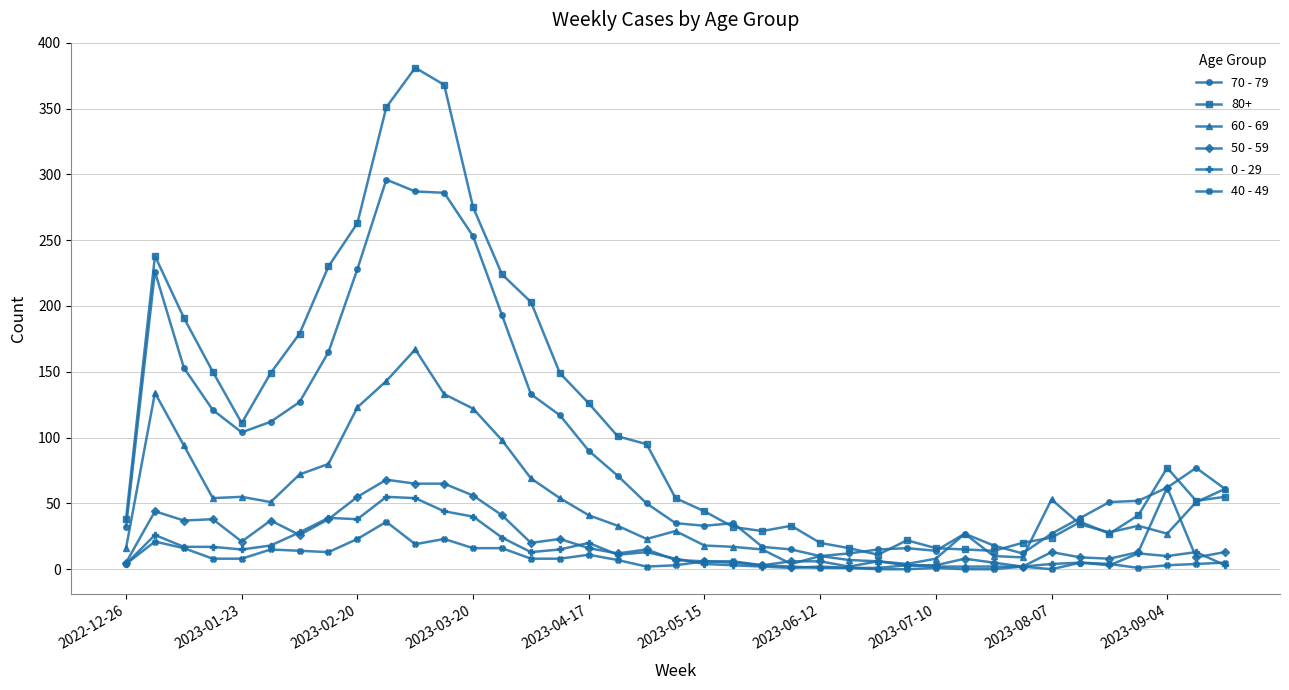

Which series has the widest spread of values?

80+